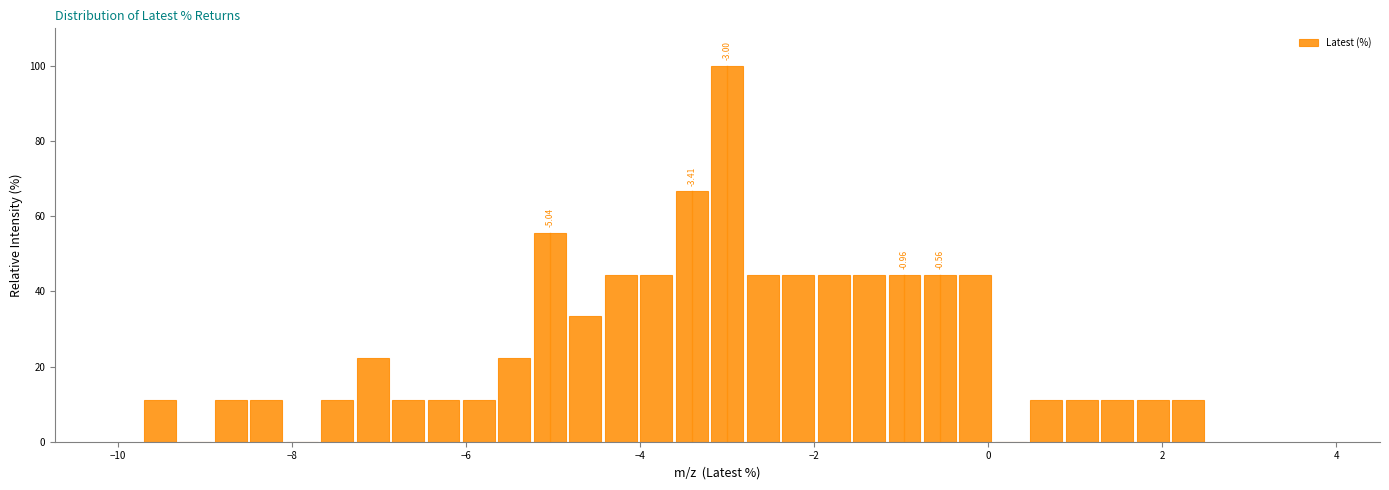

Read against the x-axis, roughly where is the centre of the tallest bar?

-3.0